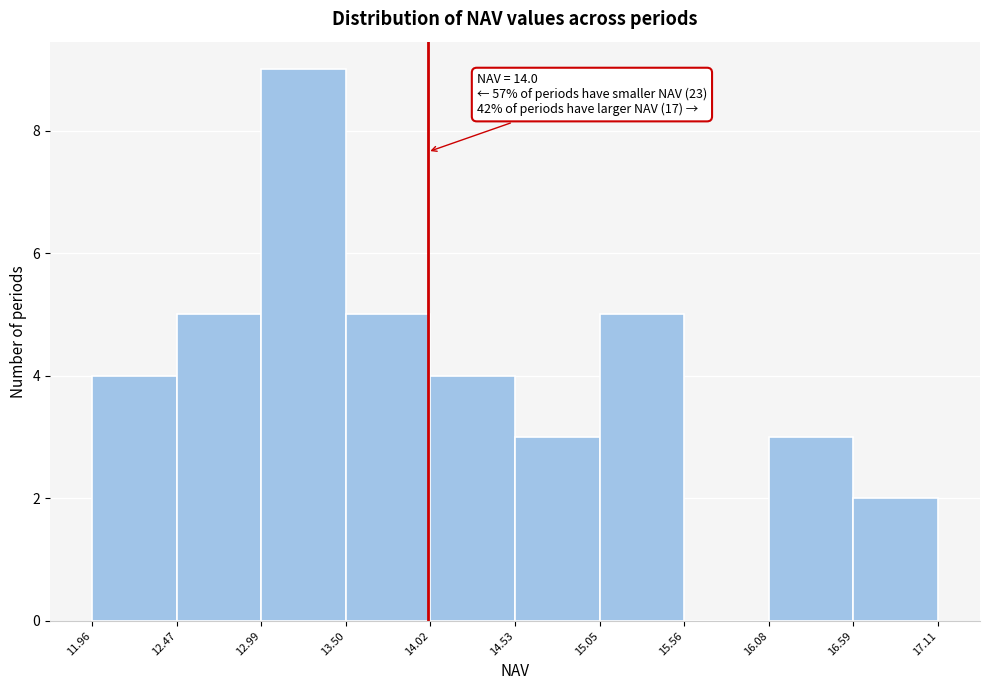

Over which range of the x-axis is the bar tallest?

12.99 to 13.50